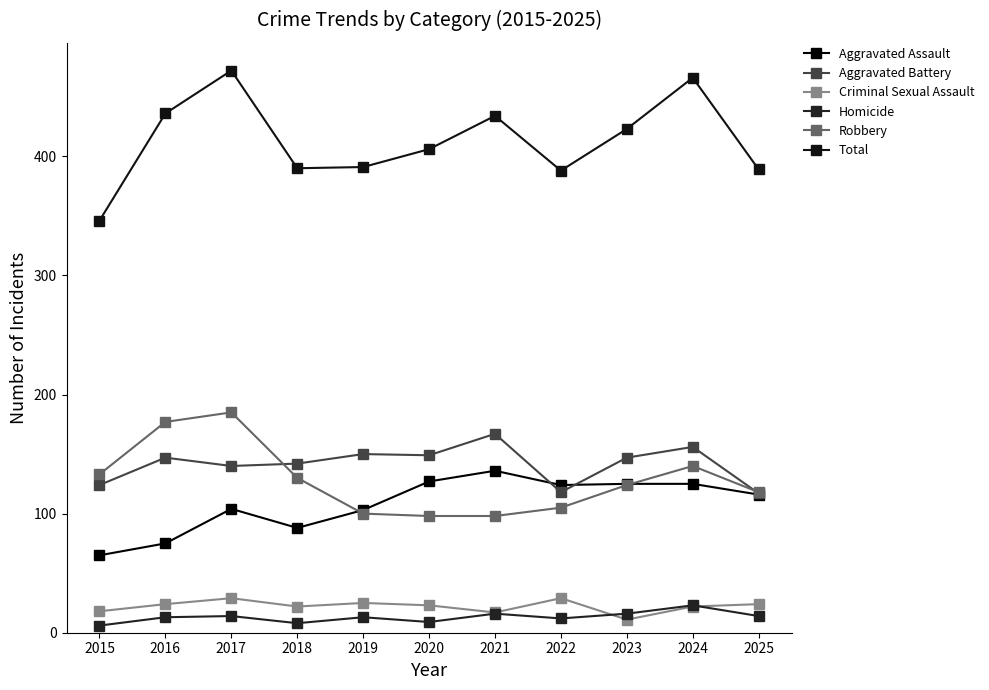

What is the value of the Aggravated Assault point at the 1st from the left?

65